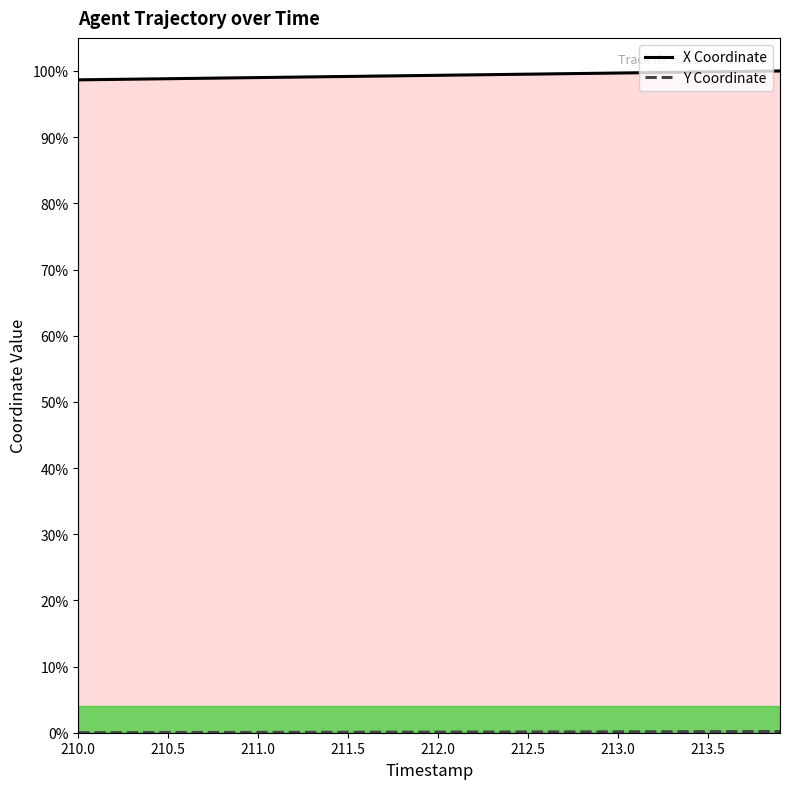

What is the highest value of the X Coordinate series?

100.0